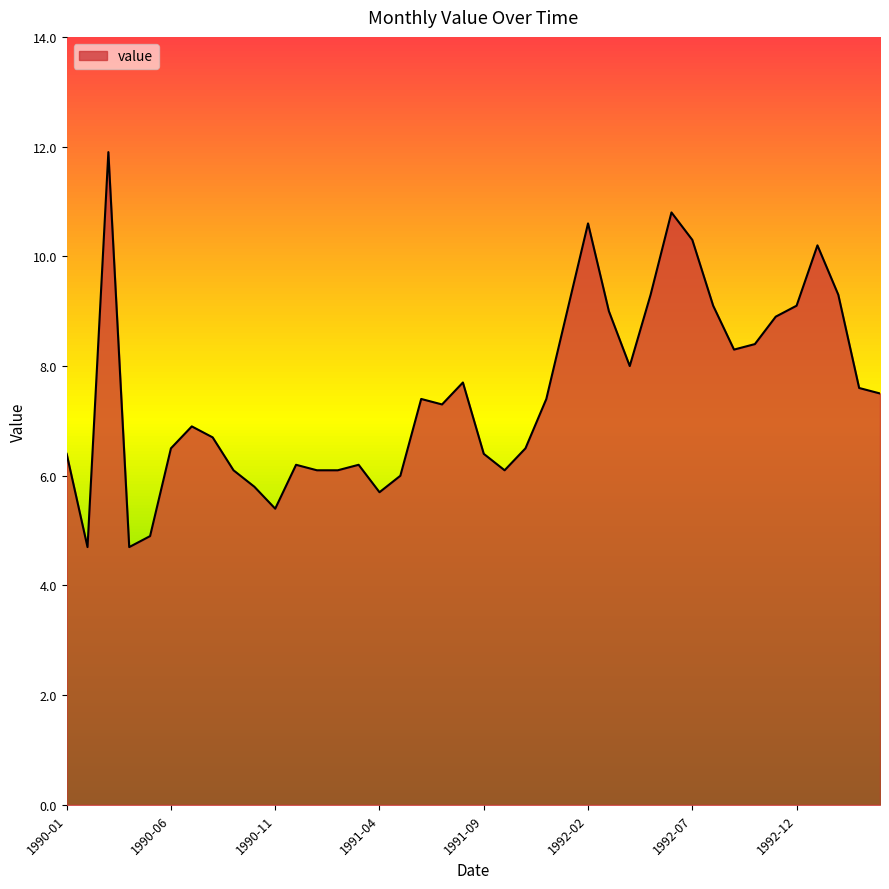

What is the difference between the maximum and minimum values?

7.2